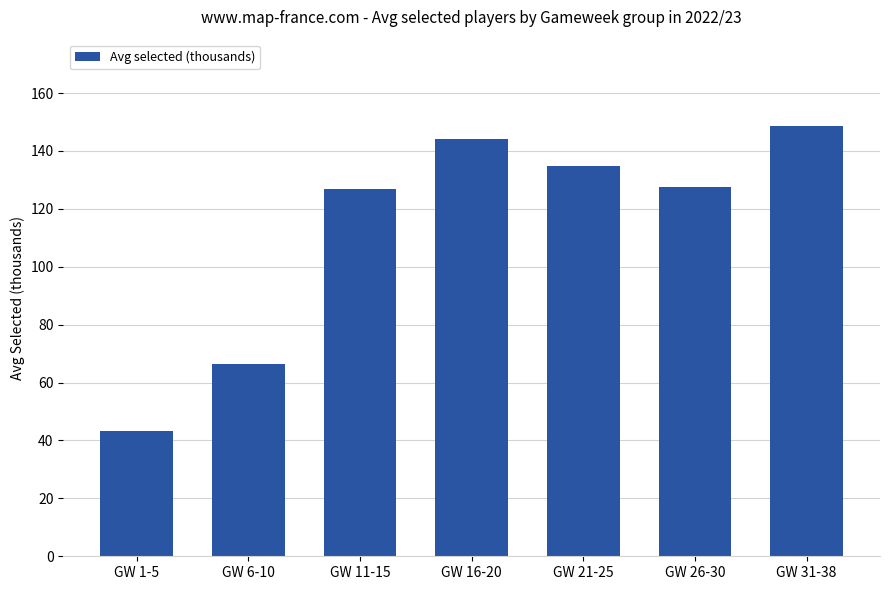

Are the bars grouped side by side (vs. stacked)?

No